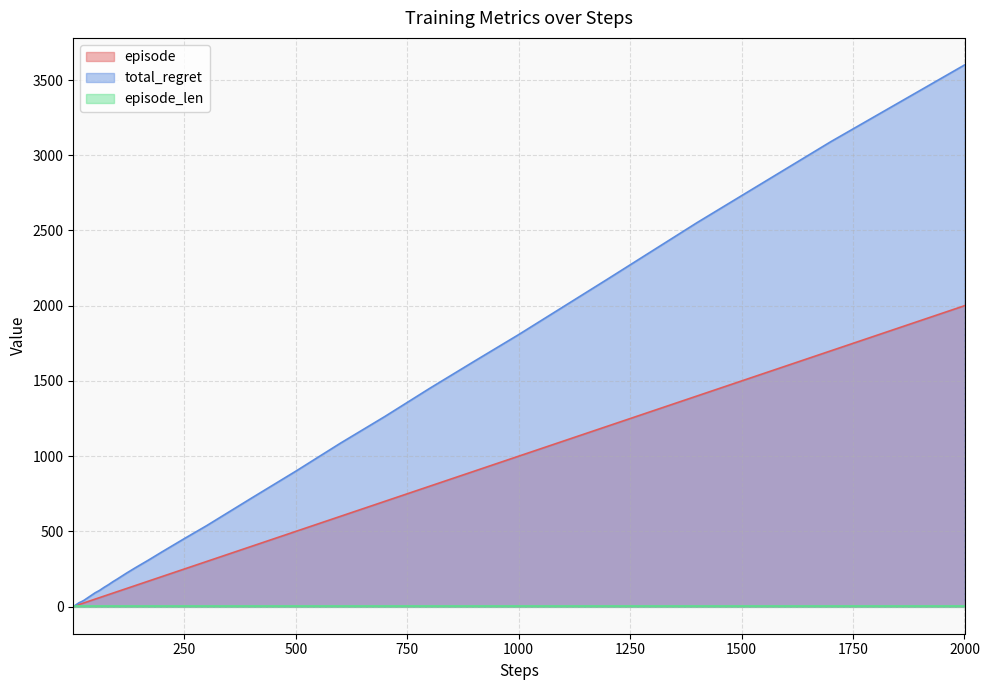

What is the difference between the total_regret values at 20 and 80?

112